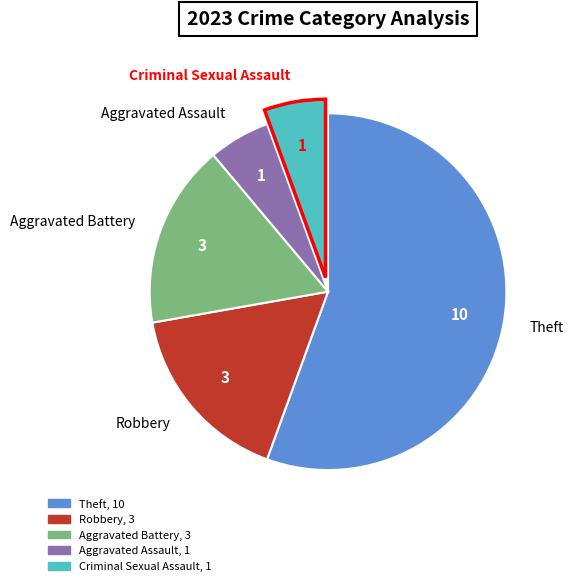

Do Robbery and Aggravated Assault together represent more than half of the pie?

No